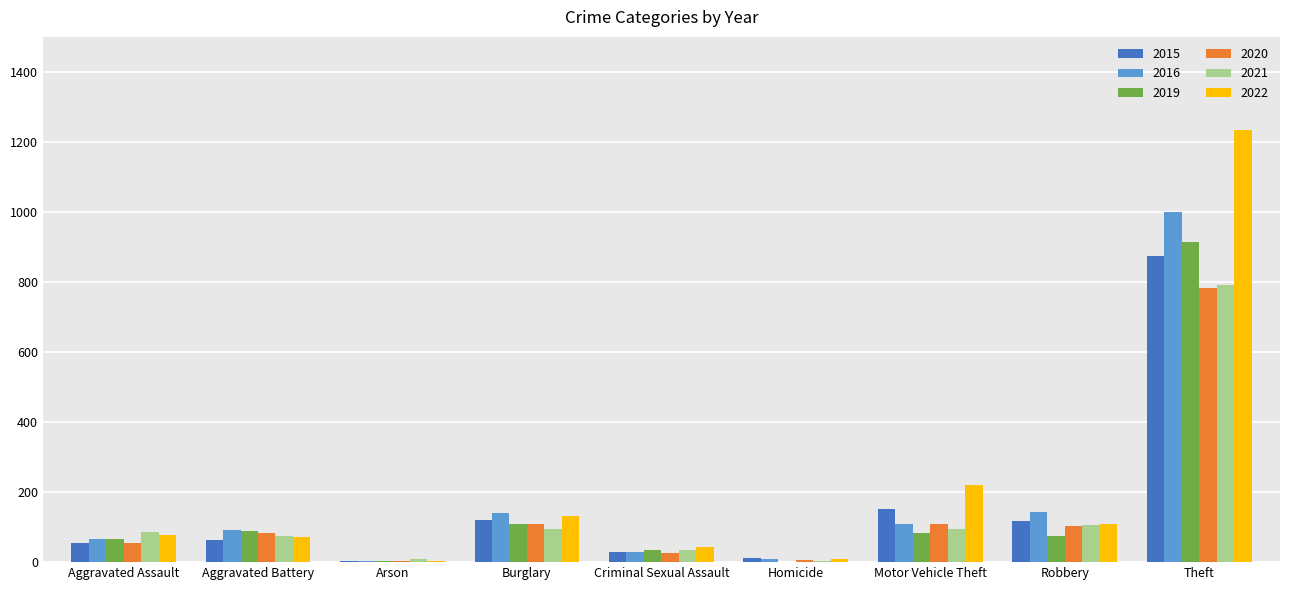

The value of 2022 at Burglary is 33. True or false?

False